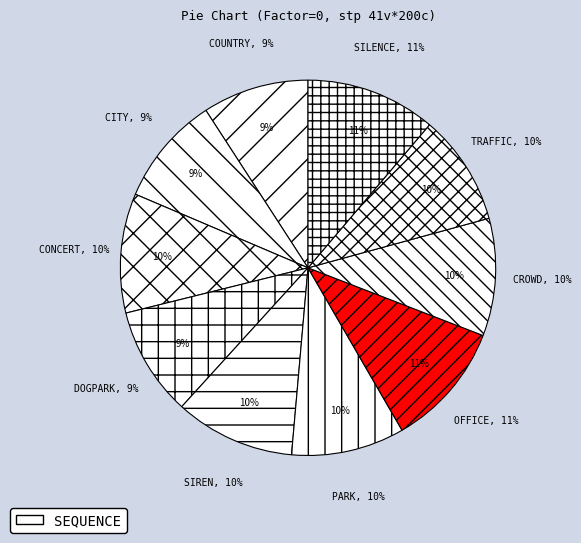

What is the ratio of the value at office to the value at park?

1.1